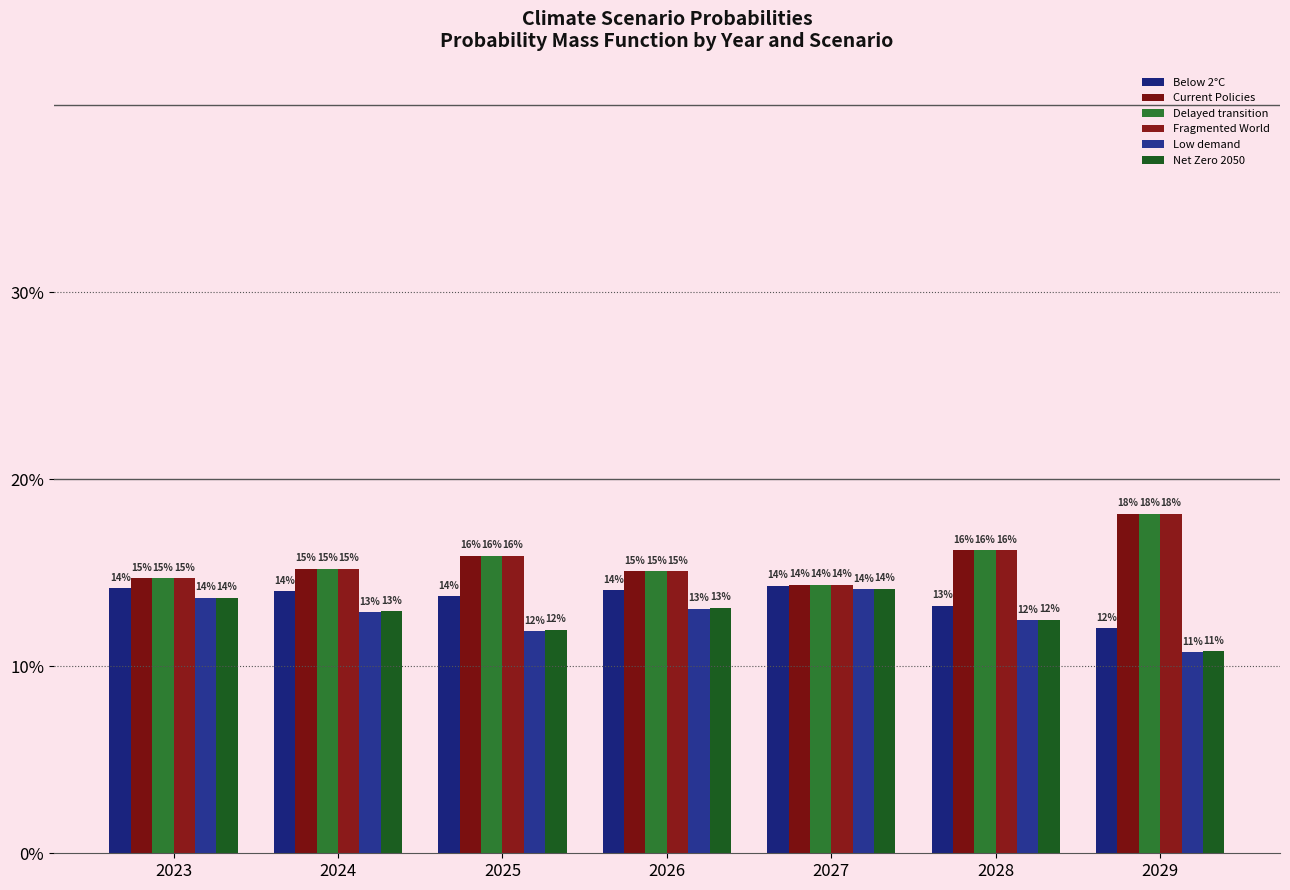

Does the chart contain stacked bars?

No